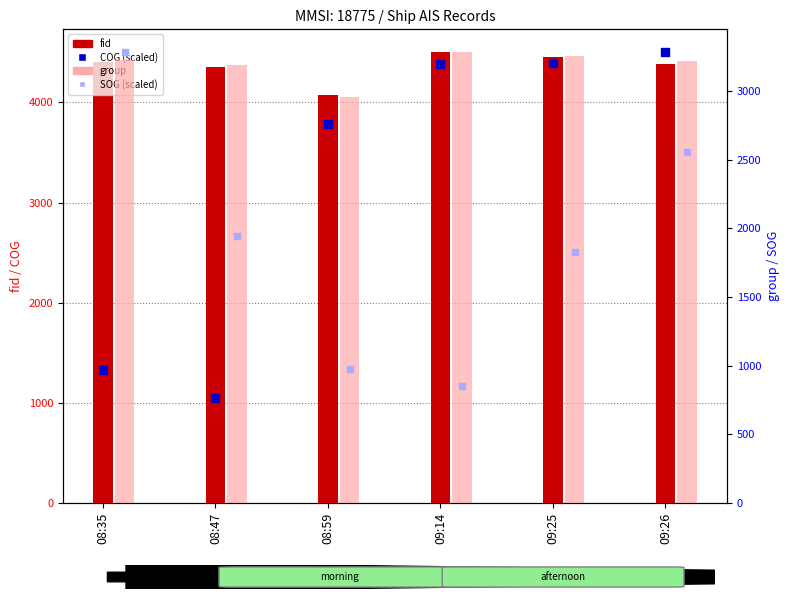

Is the value of SOG (scaled) at 09:25 greater than the value of fid at 08:59?

No